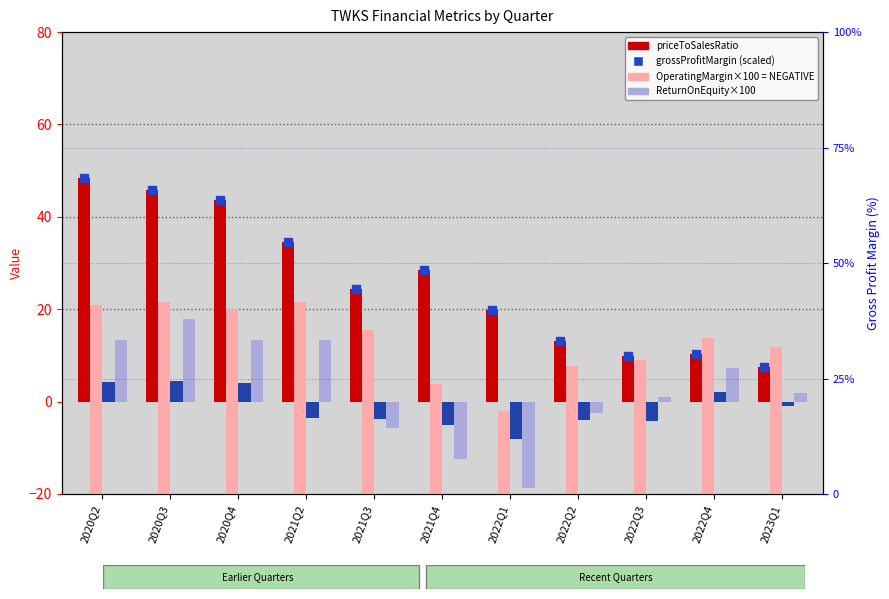

Reading left to right, list all the values displayed in this chart.

priceToSalesRatio: 2020Q2=48.5	2020Q3=45.8	2020Q4=43.6	2021Q2=34.6	2021Q3=24.3	2021Q4=28.5	2022Q1=19.9	2022Q2=13.2	2022Q3=9.8	2022Q4=10.3	2023Q1=7.6
ReturnOnEquity (×100): 2020Q2=4.2	2020Q3=4.5	2020Q4=4.0	2021Q2=-3.5	2021Q3=-3.8	2021Q4=-5.0	2022Q1=-8.2	2022Q2=-4.0	2022Q3=-4.3	2022Q4=2.1	2023Q1=-1.0
OperatingMargin (×100): 2020Q2=13.2	2020Q3=17.9	2020Q4=13.4	2021Q2=13.4	2021Q3=-5.6	2021Q4=-12.4	2022Q1=-18.7	2022Q2=-2.5	2022Q3=1.1	2022Q4=7.3	2023Q1=1.8
grossProfitMargin (%): 2020Q2=40.9	2020Q3=41.6	2020Q4=40.0	2021Q2=41.5	2021Q3=35.5	2021Q4=23.8	2022Q1=17.9	2022Q2=27.8	2022Q3=29.0	2022Q4=33.7	2023Q1=31.8